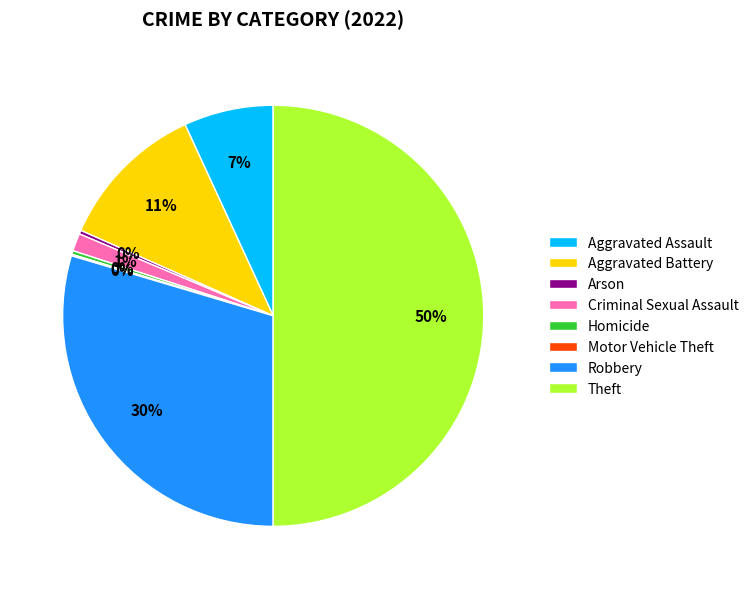

What is the largest slice in the pie chart?

Theft